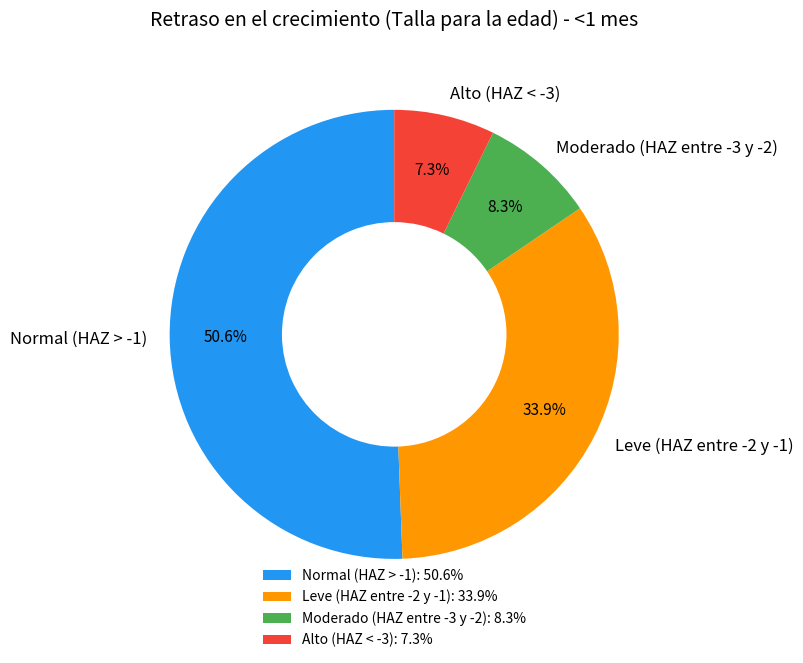

To the nearest percent, what percentage of the pie is Moderado (HAZ entre -3 y -2)?

8%